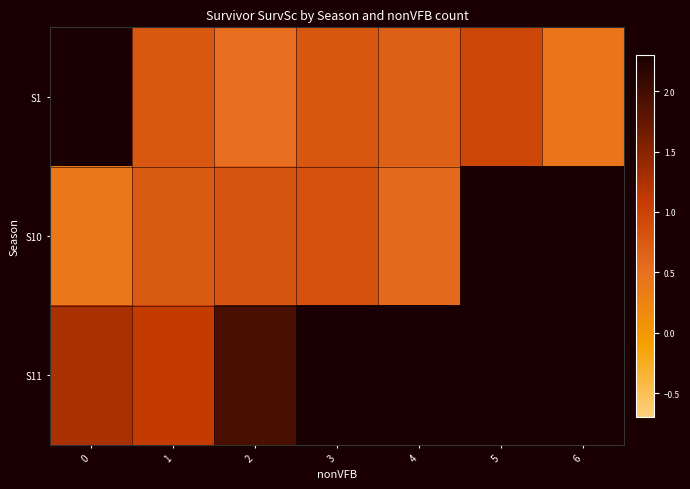

How many positive values does the S11 series have?

3